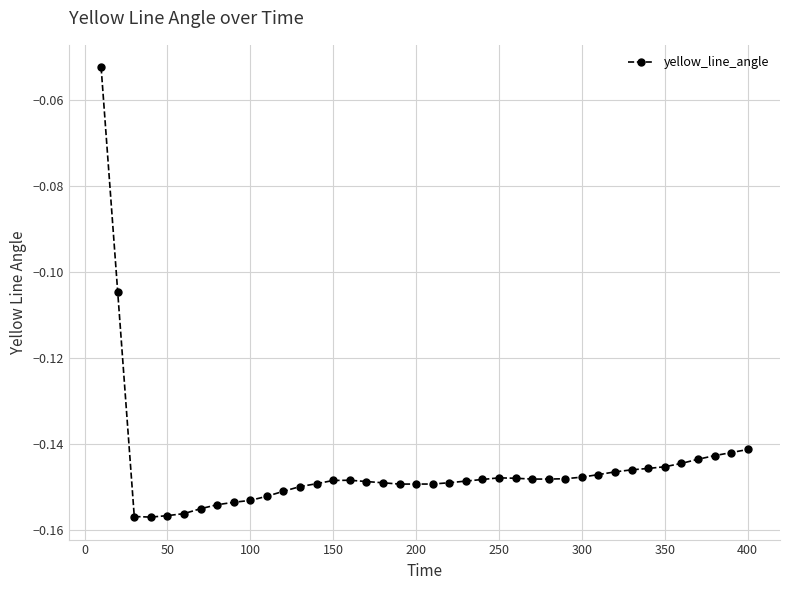

What is the sum of all values?

-5.8